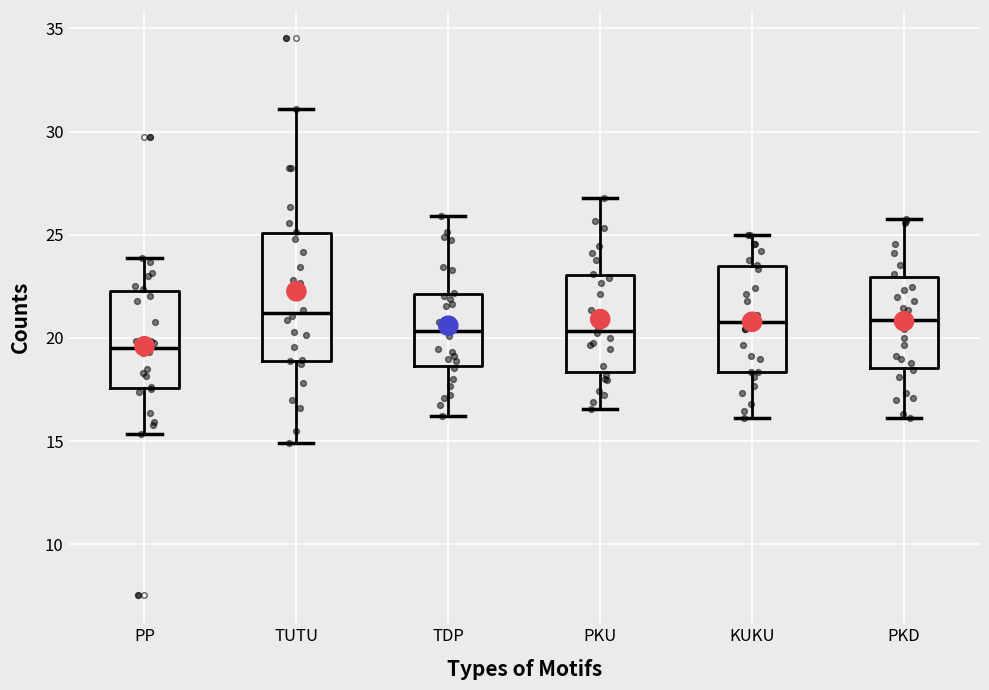

Reading left to right, transcribe this box plot: for each box, give where its median line is, the range the box spans, and where its two whiskers end, as read against the y-axis. The values are not printed on the chart, so give them approximately, as read against the axis.

PP: median 19.5, box 17.5 to 22.5, whiskers 15.5 to 24.0
TUTU: median 21.0, box 19.0 to 25.0, whiskers 15.0 to 31.0
TDP: median 20.5, box 18.5 to 22.0, whiskers 16.0 to 26.0
PKU: median 20.5, box 18.5 to 23.0, whiskers 16.5 to 27.0
KUKU: median 21.0, box 18.5 to 23.5, whiskers 16.0 to 25.0
PKD: median 21.0, box 18.5 to 23.0, whiskers 16.0 to 26.0